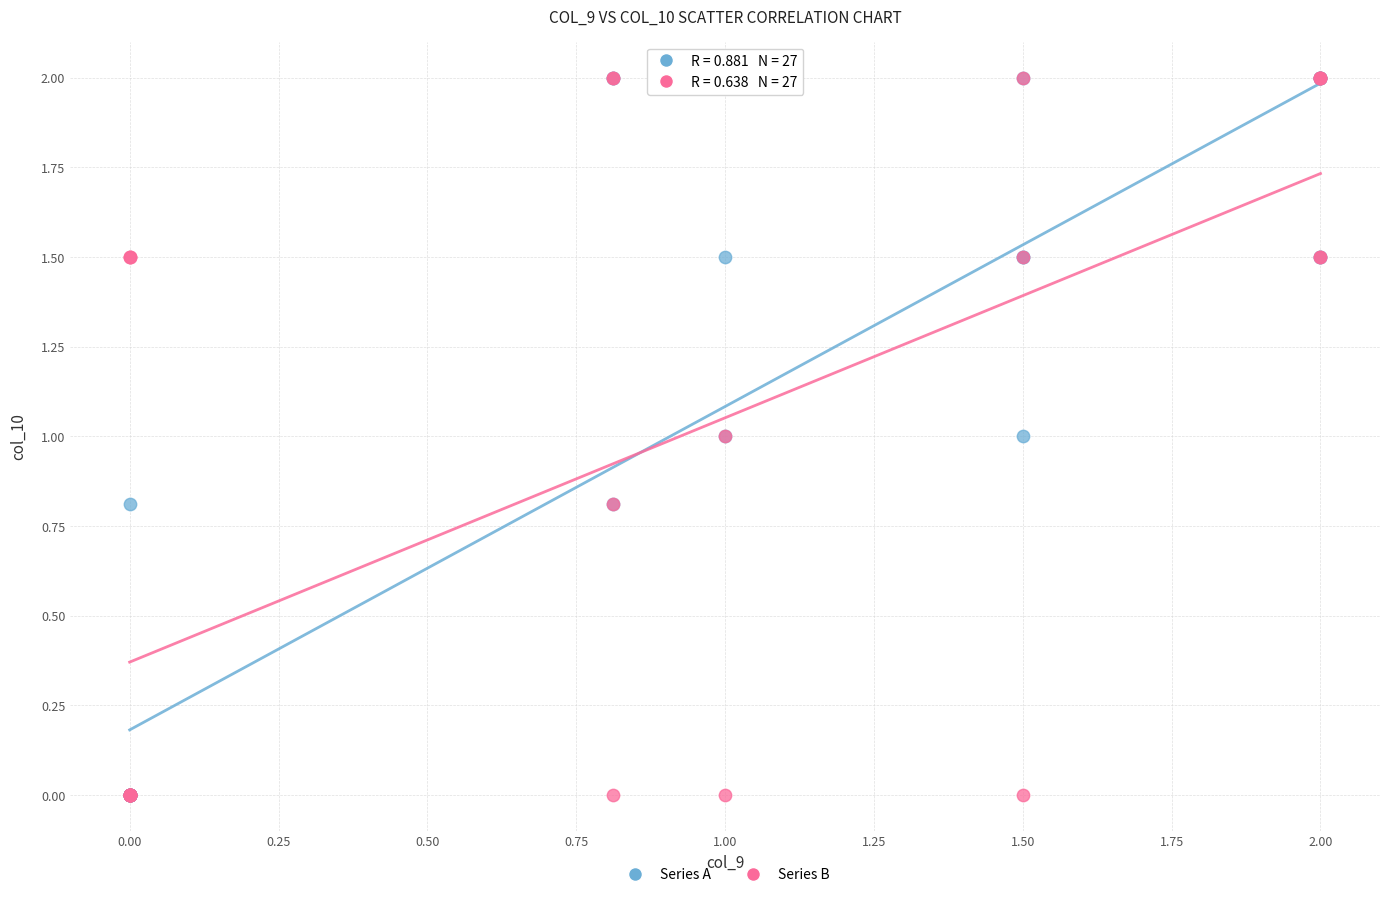

What are all the series names shown in the legend?

Series A, Series B